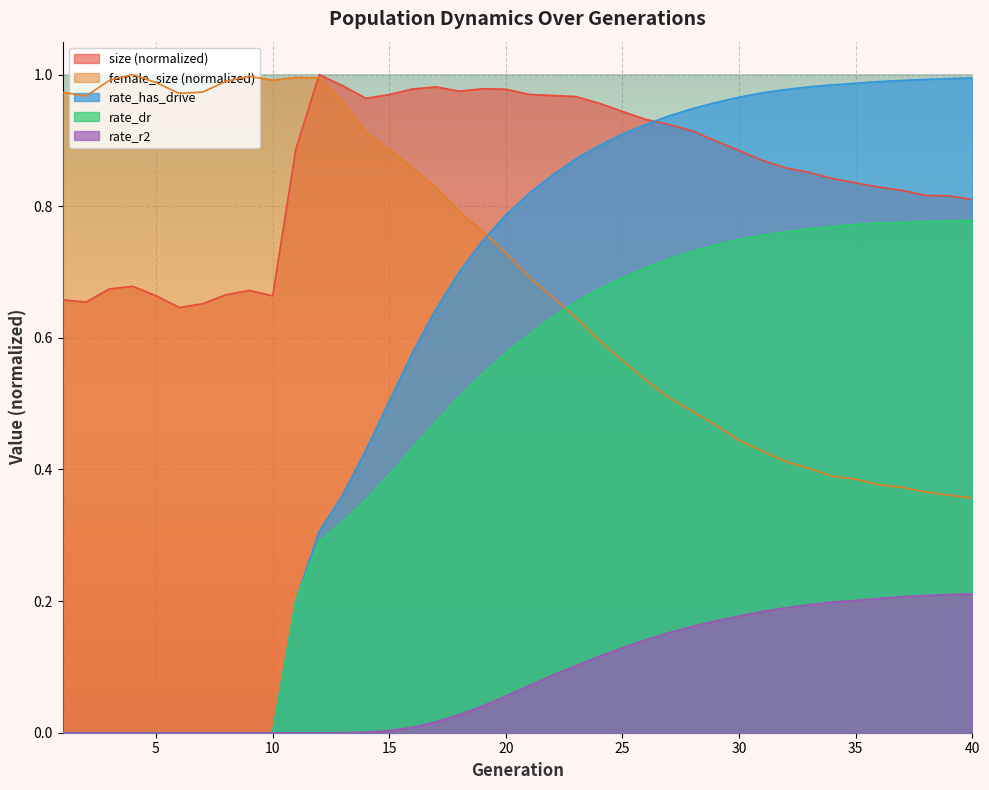

Reading left to right, extract all data points from this chart.

size: 1=0.7	2=0.7	3=0.7	4=0.7	5=0.7	6=0.6	7=0.7	8=0.7	9=0.7	10=0.7	11=0.9	12=1.0	13=1.0	14=1.0	15=1.0	16=1.0	17=1.0	18=1.0	19=1.0	20=1.0	21=1.0	22=1.0	23=1.0	24=1.0	25=0.9	26=0.9	27=0.9	28=0.9	29=0.9	30=0.9	31=0.9	32=0.9	33=0.9	34=0.8	35=0.8	36=0.8	37=0.8	38=0.8	39=0.8	40=0.8
female_size: 1=1.0	2=1.0	3=1.0	4=1.0	5=1.0	6=1.0	7=1.0	8=1.0	9=1.0	10=1.0	11=1.0	12=1.0	13=1.0	14=0.9	15=0.9	16=0.9	17=0.8	18=0.8	19=0.8	20=0.7	21=0.7	22=0.7	23=0.6	24=0.6	25=0.6	26=0.5	27=0.5	28=0.5	29=0.5	30=0.4	31=0.4	32=0.4	33=0.4	34=0.4	35=0.4	36=0.4	37=0.4	38=0.4	39=0.4	40=0.4
rate_dr: 1=0.0	2=0.0	3=0.0	4=0.0	5=0.0	6=0.0	7=0.0	8=0.0	9=0.0	10=0.0	11=0.2	12=0.3	13=0.3	14=0.4	15=0.4	16=0.4	17=0.5	18=0.5	19=0.5	20=0.6	21=0.6	22=0.6	23=0.7	24=0.7	25=0.7	26=0.7	27=0.7	28=0.7	29=0.7	30=0.7	31=0.8	32=0.8	33=0.8	34=0.8	35=0.8	36=0.8	37=0.8	38=0.8	39=0.8	40=0.8
rate_has_drive: 1=0.0	2=0.0	3=0.0	4=0.0	5=0.0	6=0.0	7=0.0	8=0.0	9=0.0	10=0.0	11=0.2	12=0.3	13=0.4	14=0.4	15=0.5	16=0.6	17=0.6	18=0.7	19=0.7	20=0.8	21=0.8	22=0.8	23=0.9	24=0.9	25=0.9	26=0.9	27=0.9	28=0.9	29=1.0	30=1.0	31=1.0	32=1.0	33=1.0	34=1.0	35=1.0	36=1.0	37=1.0	38=1.0	39=1.0	40=1.0
rate_r2: 1=0.0	2=0.0	3=0.0	4=0.0	5=0.0	6=0.0	7=0.0	8=0.0	9=0.0	10=0.0	11=0.0	12=0.0	13=0.0	14=0.0	15=0.0	16=0.0	17=0.0	18=0.0	19=0.0	20=0.1	21=0.1	22=0.1	23=0.1	24=0.1	25=0.1	26=0.1	27=0.2	28=0.2	29=0.2	30=0.2	31=0.2	32=0.2	33=0.2	34=0.2	35=0.2	36=0.2	37=0.2	38=0.2	39=0.2	40=0.2